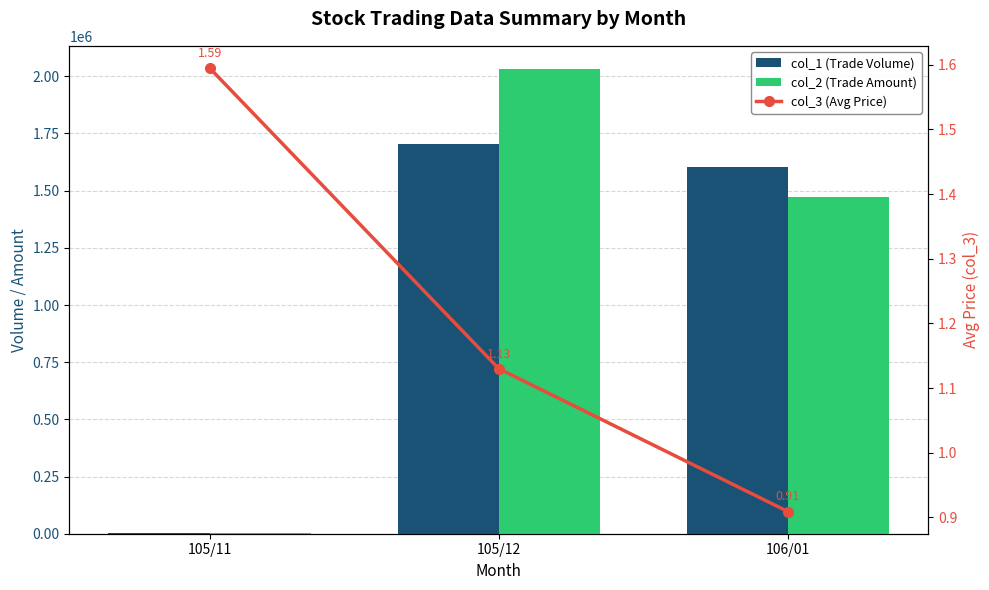

At how many categories does at least one series exceed 583997?

2